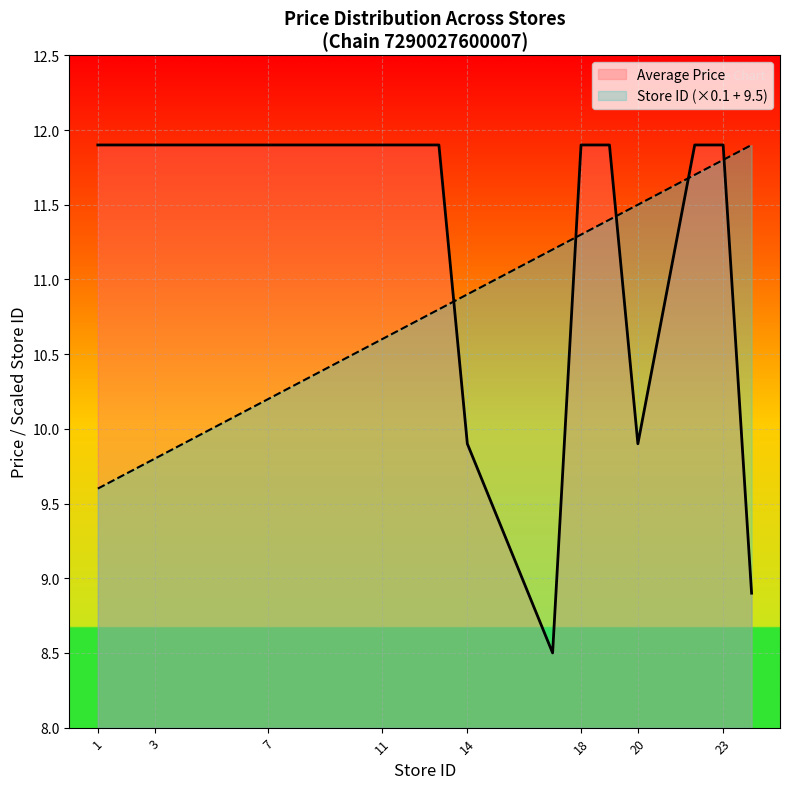

What are all the series names shown in the legend?

Average Price, Store ID (×0.1 + 9.5)